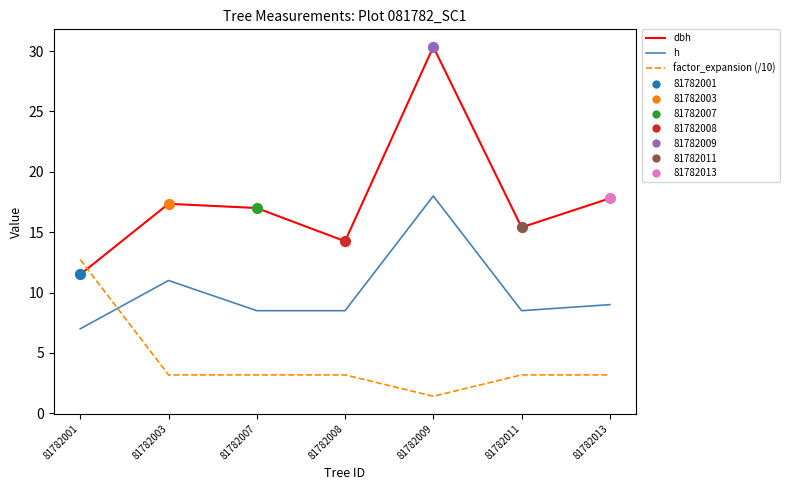

Is the value of h at 81782011 greater than the value of dbh at 81782013?

No